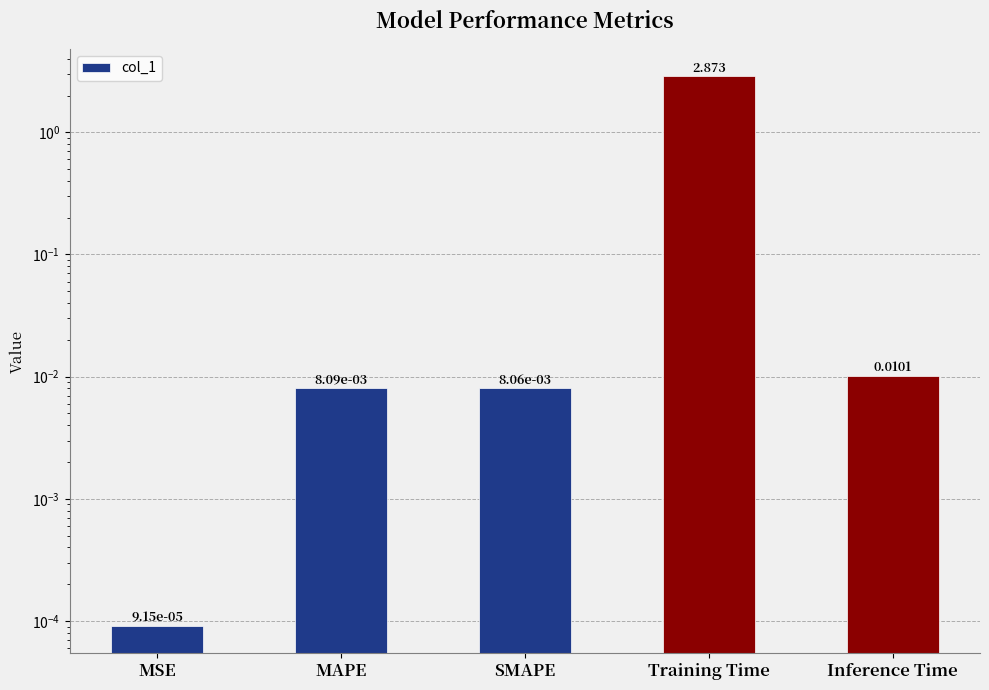

Is it true that the value at Inference Time is 0.0?

False